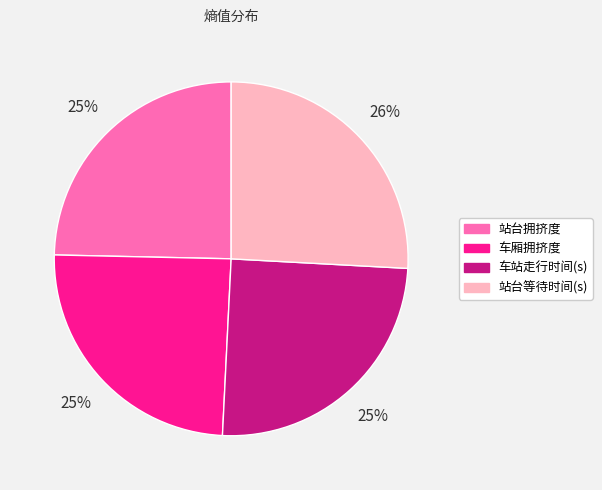

Between 站台等待时间(s) and 车厢拥挤度, which is larger?

站台等待时间(s)